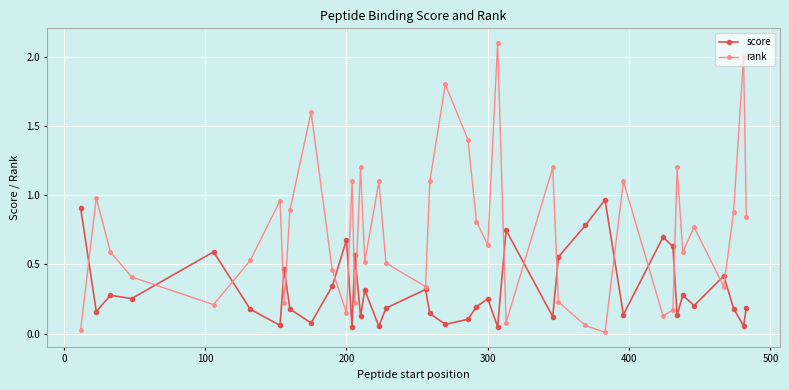

What is the maximum value for rank?

2.1